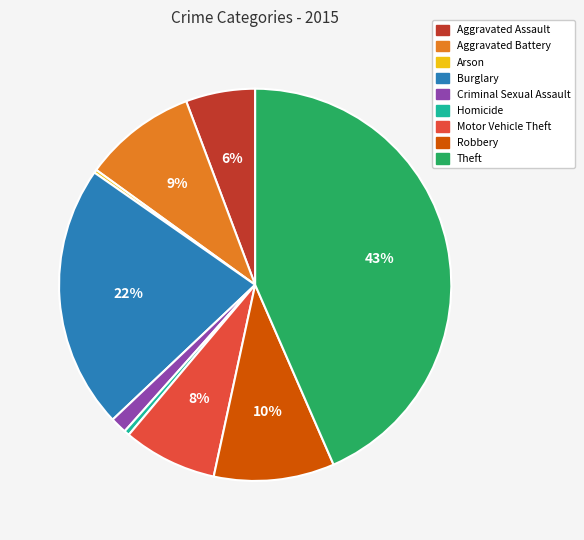

To the nearest percent, what percentage of the pie is Aggravated Battery?

9%